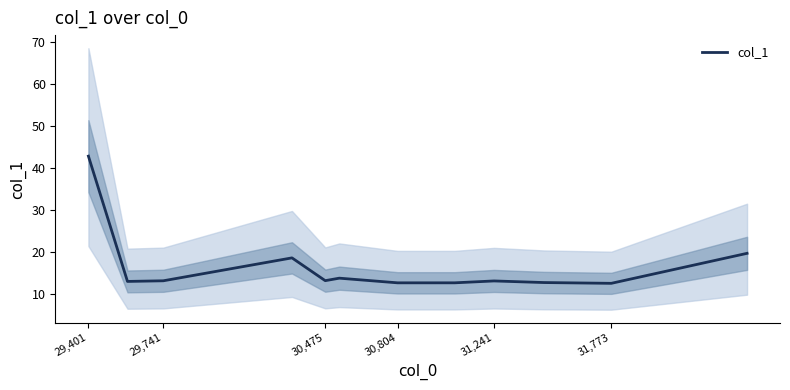

How many points are lower than both their immediate neighbors (excluding endpoints)?

4